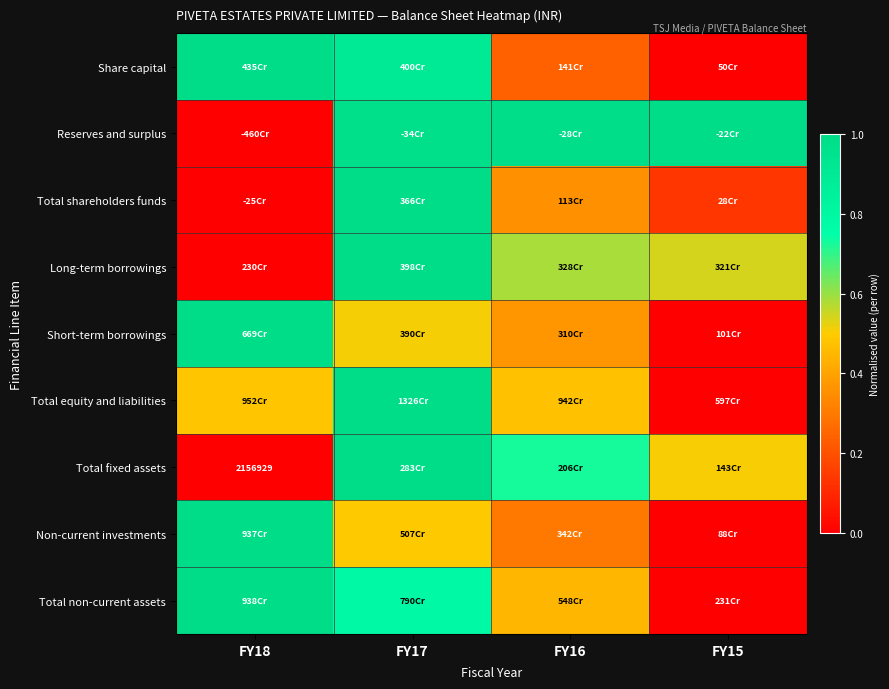

Rank the categories by Short-term borrowings value from highest to lowest.

FY18, FY17, FY16, FY15